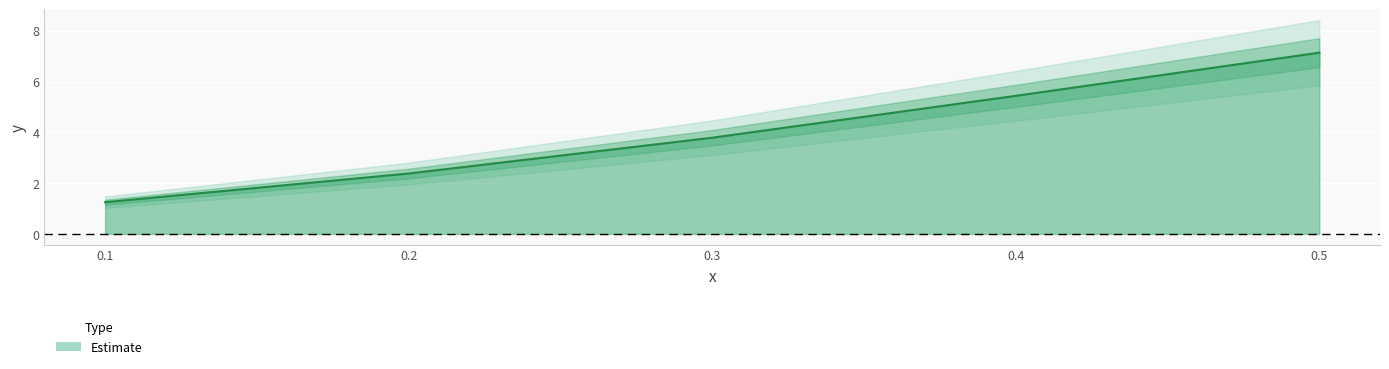

What is the difference between the second highest and minimum values?

4.2